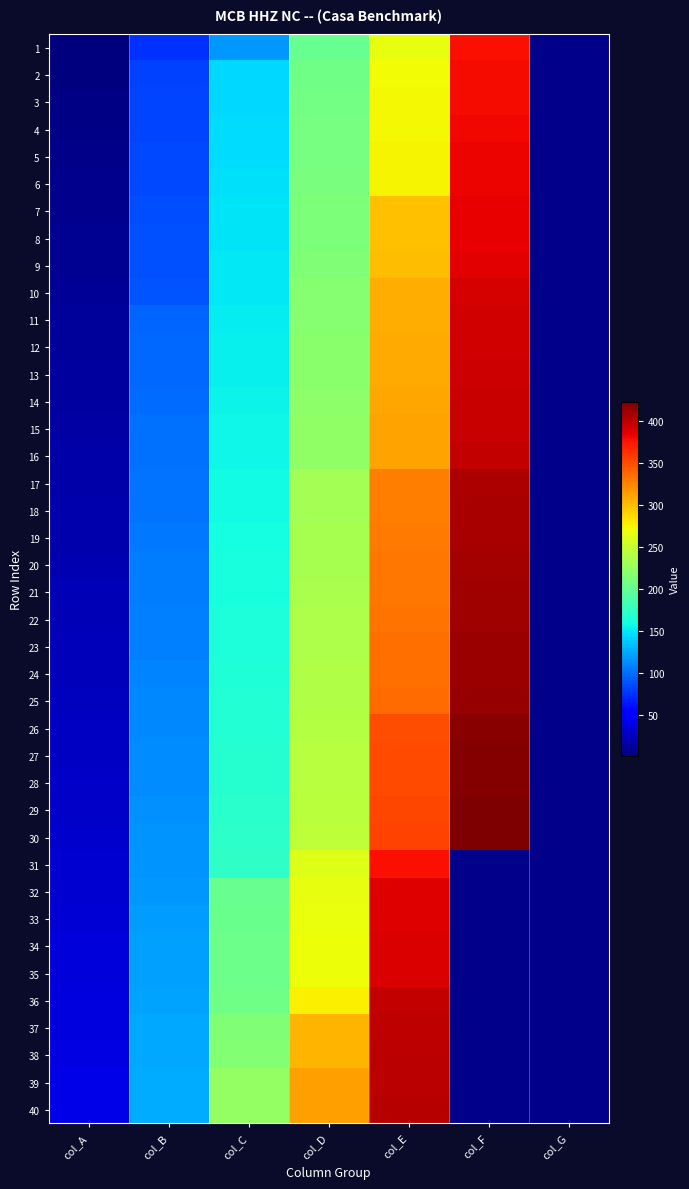

At which category is the sum across all series the highest?

col_E